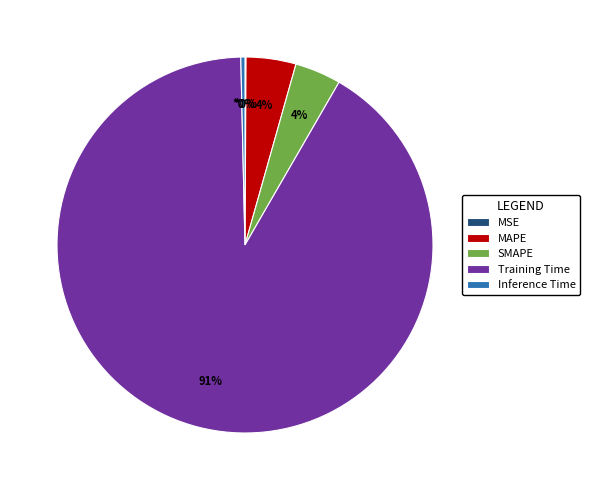

Which category accounts for the majority?

Training Time